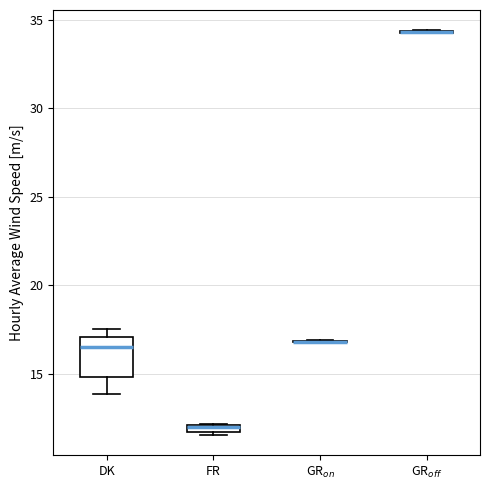

Which box is the tallest, from its lower edge to its upper edge?

DK